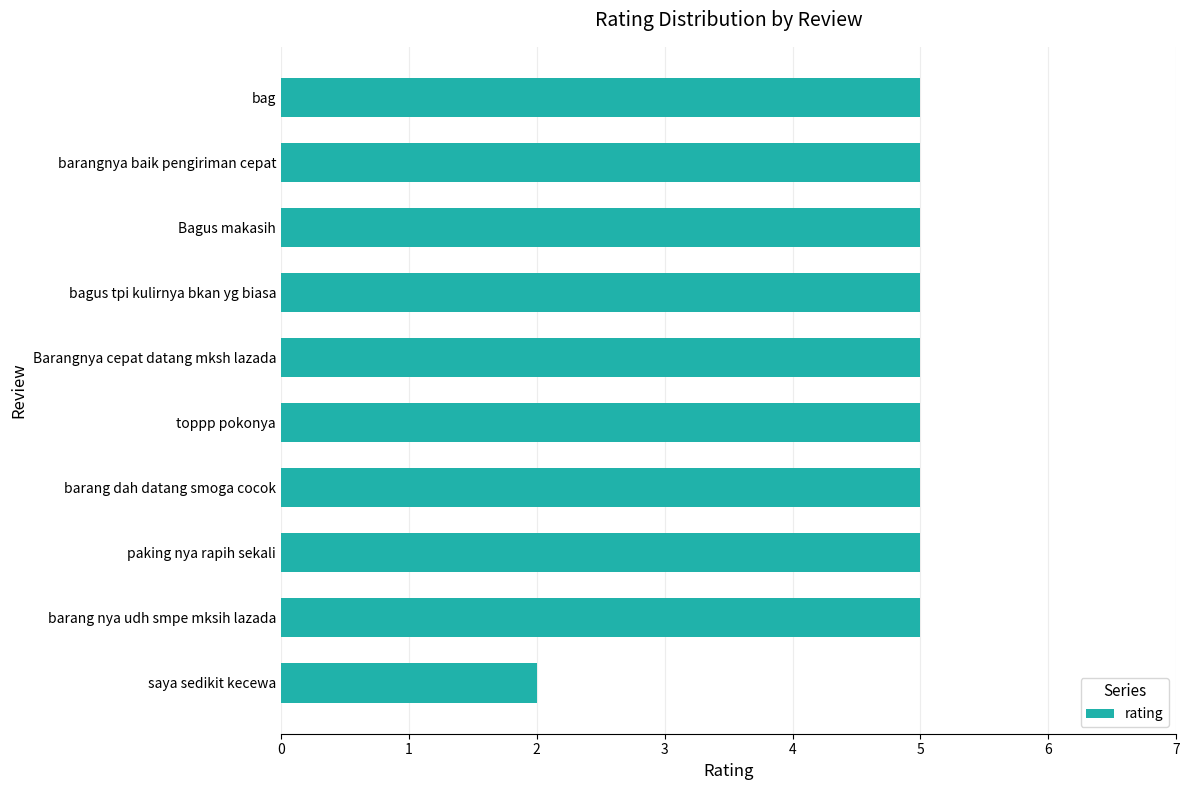

Reading bottom to top, extract all data points from this chart.

saya sedikit kecewa=2	barang nya udh smpe mksih lazada=5	paking nya rapih sekali=5	barang dah datang smoga cocok=5	toppp pokonya=5	Barangnya cepat datang mksh lazada=5	bagus tpi kulirnya bkan yg biasa=5	Bagus makasih=5	barangnya baik pengiriman cepat=5	bag=5